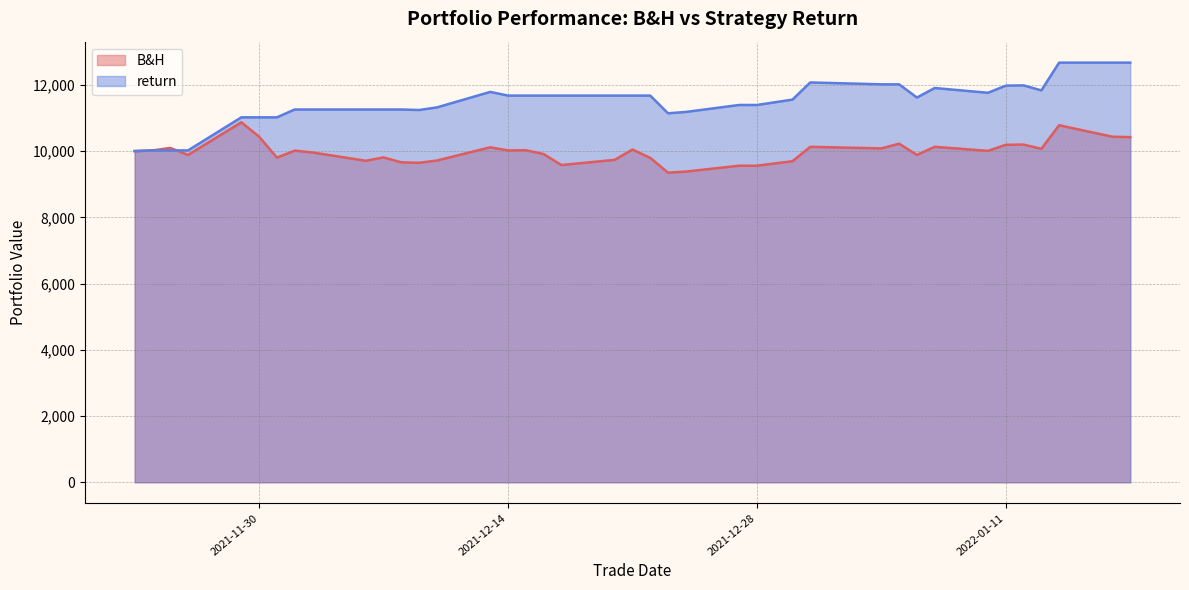

How many values in the return series exceed 11617?

20